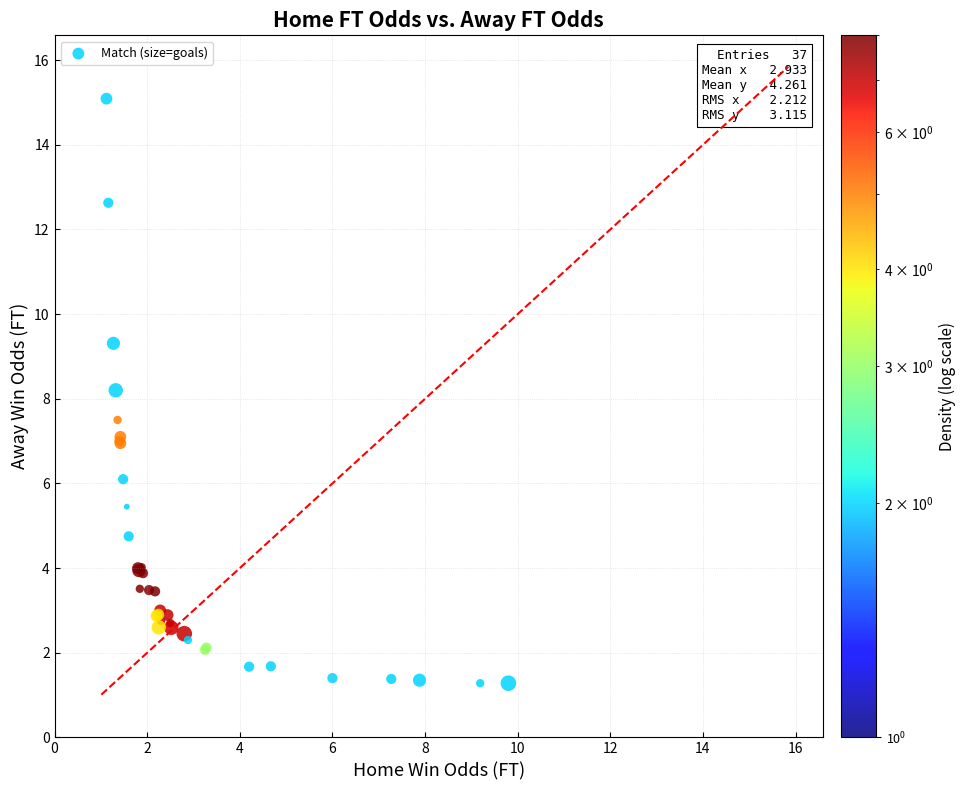

What Y value in the scatter plot is closest to 8?

8.2